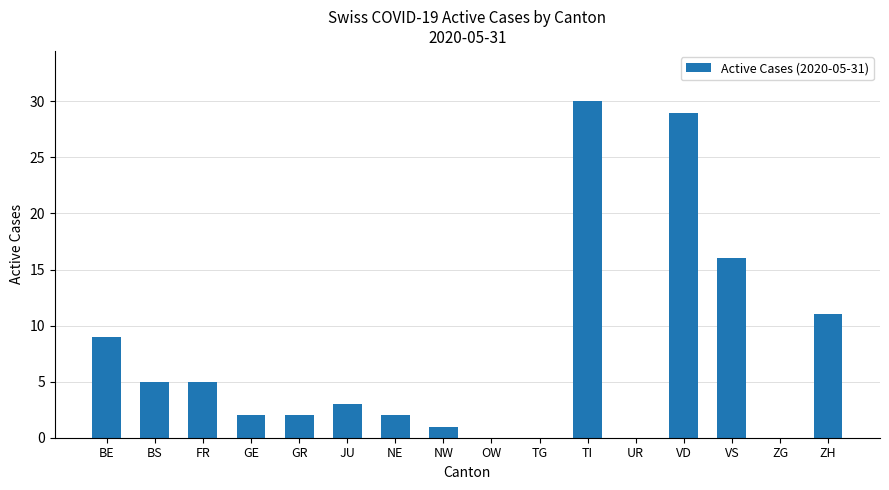

Reading left to right, list all the values displayed in this chart.

BE=9	BS=5	FR=5	GE=2	GR=2	JU=3	NE=2	NW=1	OW=0	TG=0	TI=30	UR=0	VD=29	VS=16	ZG=0	ZH=11